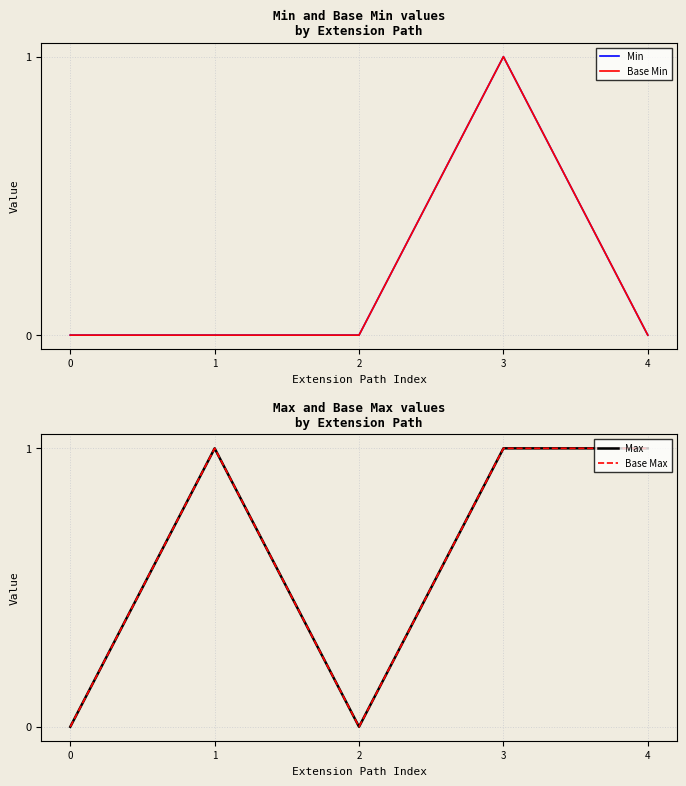

How many interior local peaks does the Max series have?

1